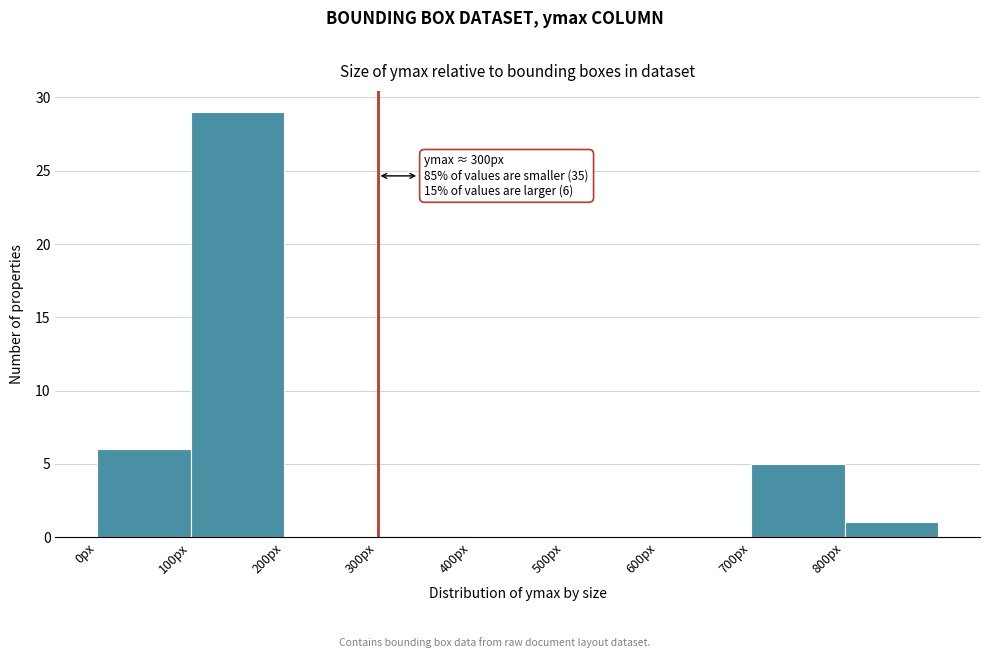

Over which range of the x-axis is the bar tallest?

100 to 200